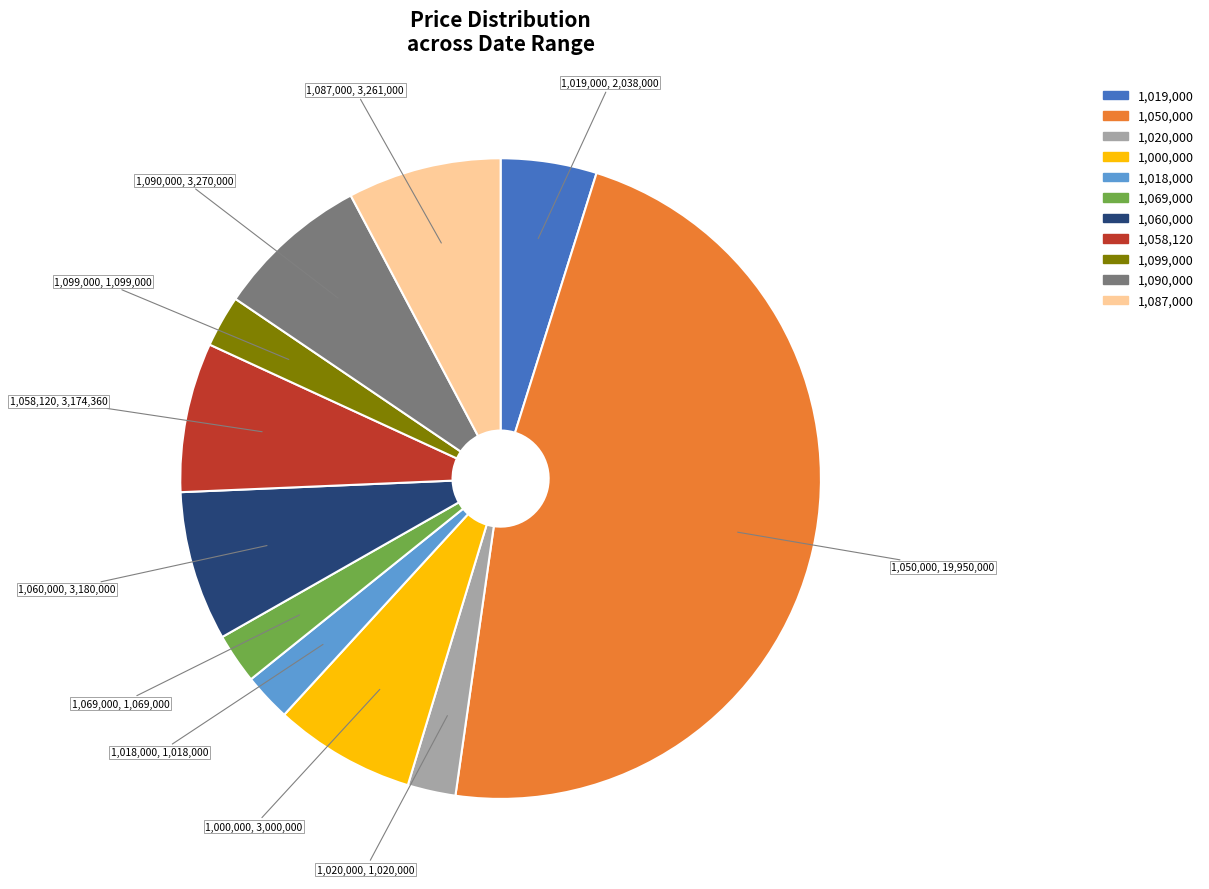

Does any single category account for the majority?

No